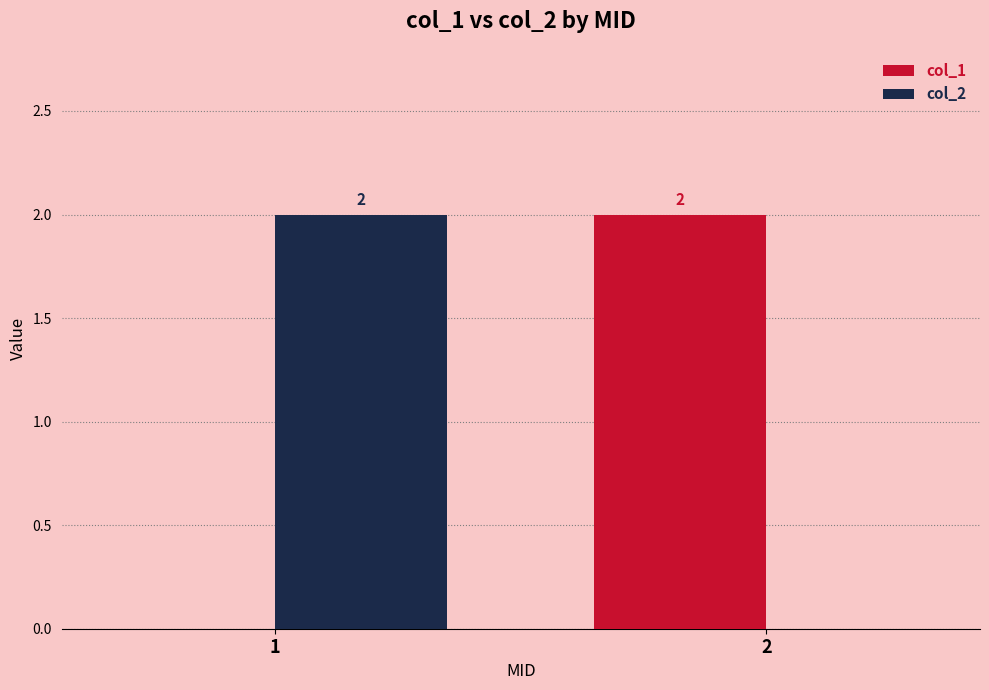

Is it true that col_1 equals 0 at 1?

True